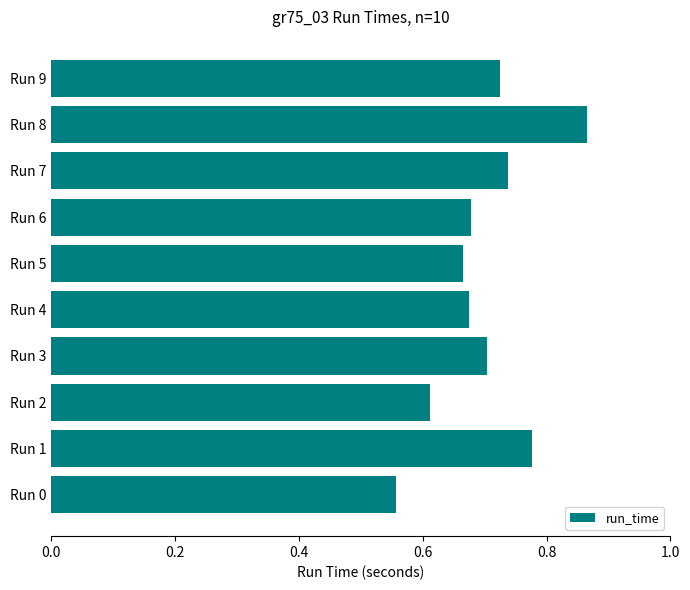

Count the values in the range 0 to 1.

10